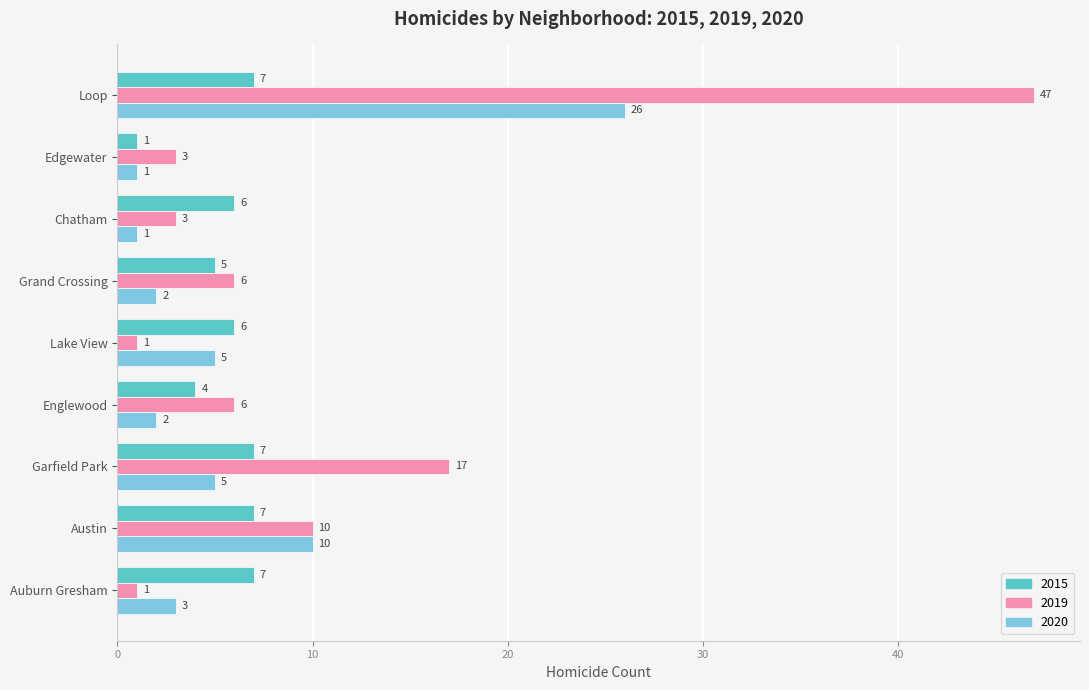

What are all the series names shown in the legend?

2015, 2019, 2020